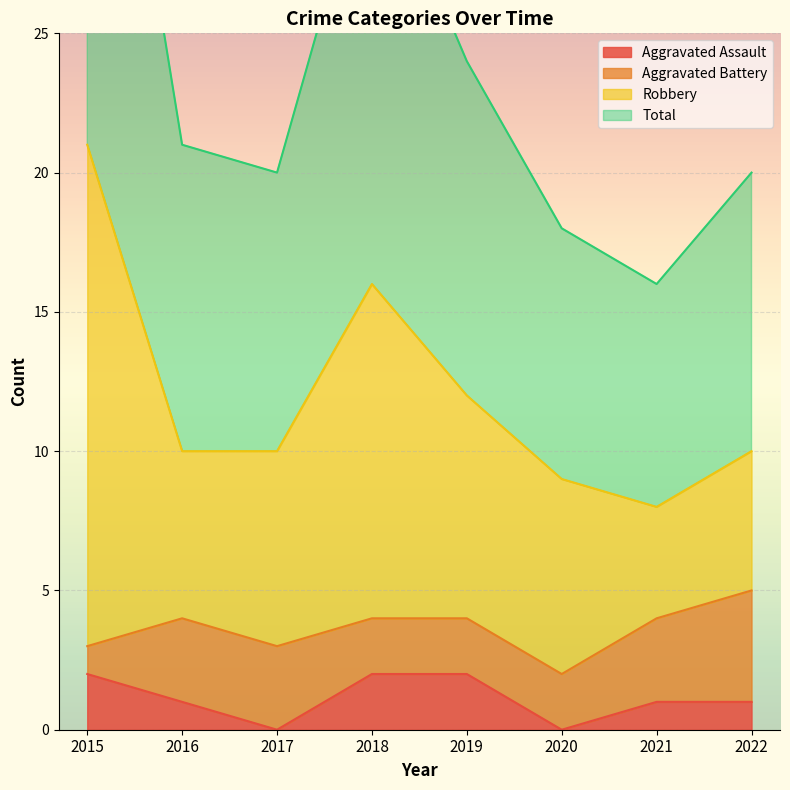

Does the chart display data point markers on the line(s)?

No